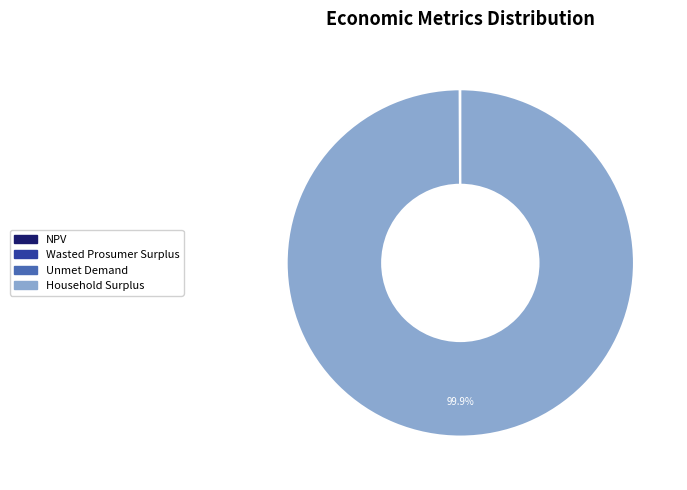

Which slice is the largest?

Household Surplus